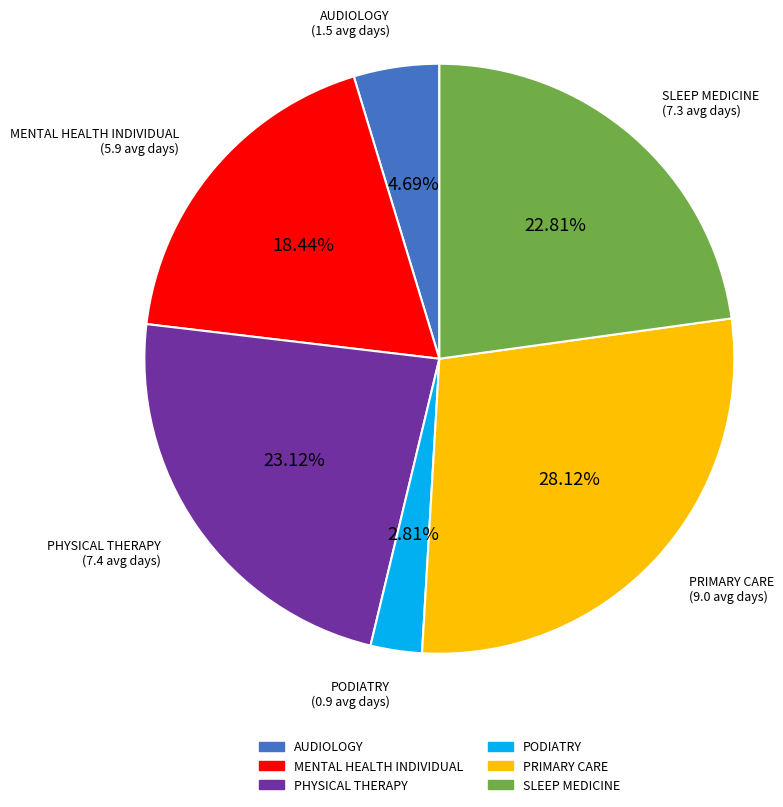

Is there any slice that represents more than half of the pie?

No